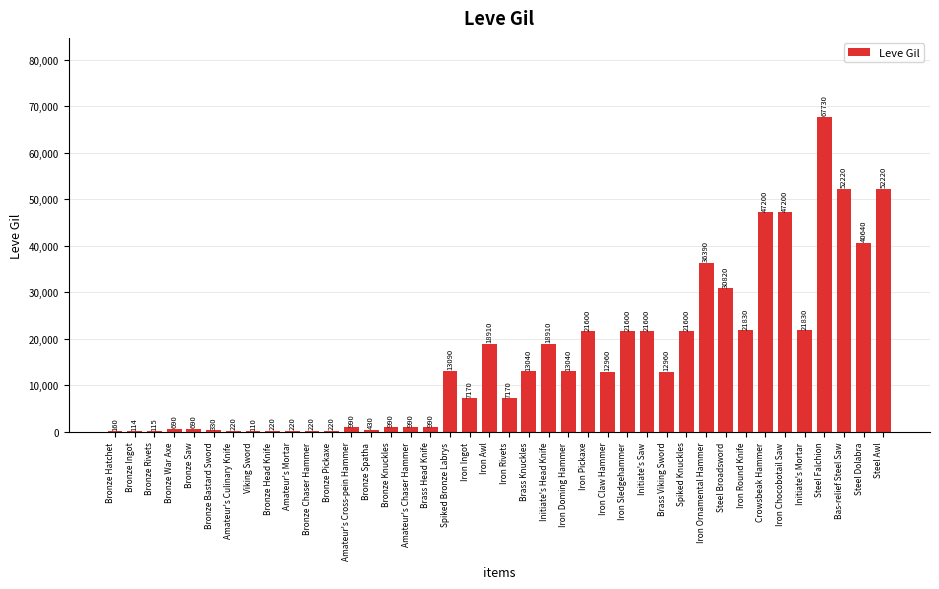

Read the value at Bronze Chaser Hammer, to the nearest 100.

200